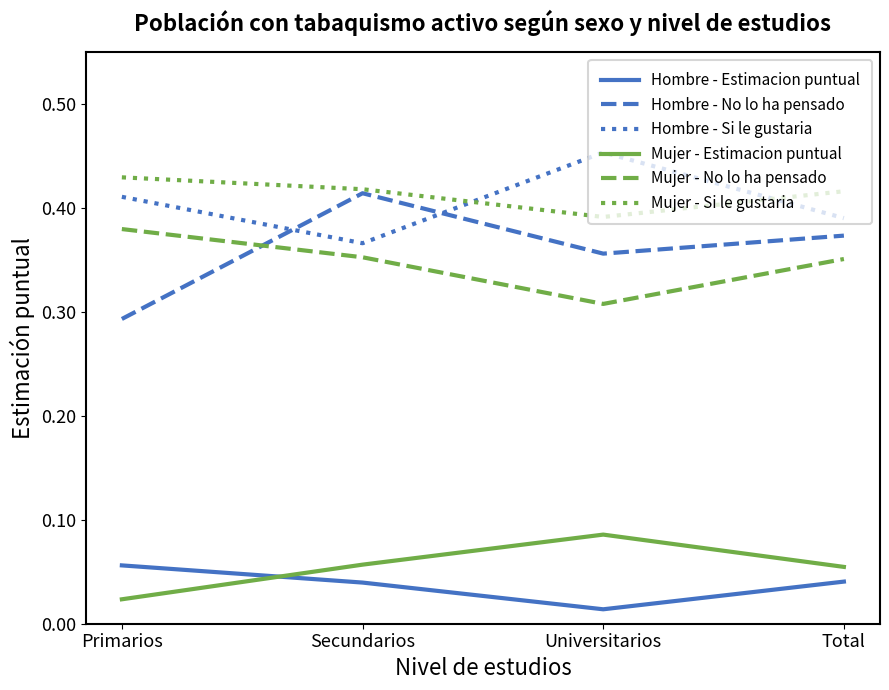

What are all the series names shown in the legend?

Hombre - Estimacion puntual, Hombre - No lo ha pensado, Hombre - Si le gustaria, Mujer - Estimacion puntual, Mujer - No lo ha pensado, Mujer - Si le gustaria